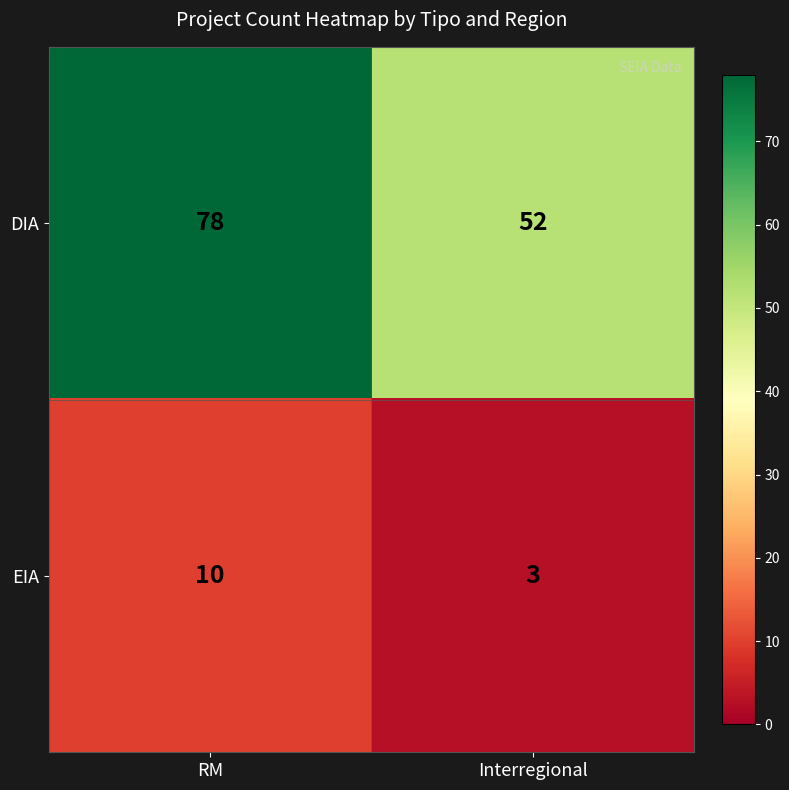

What is the smallest value displayed?

3